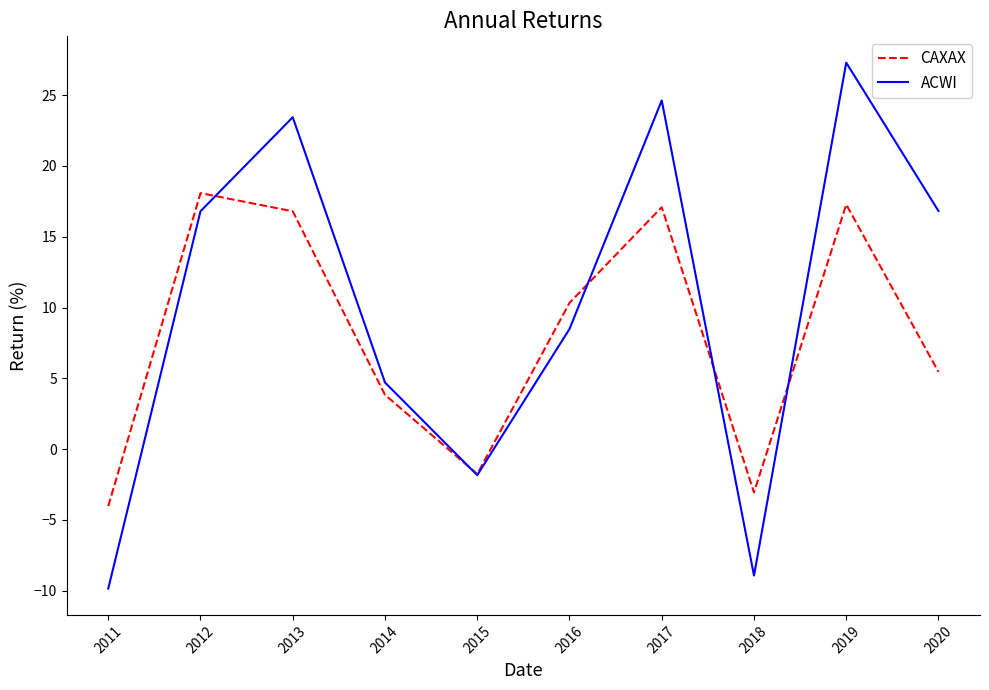

True or false: ACWI has more than 1 points higher than both neighbors.

True